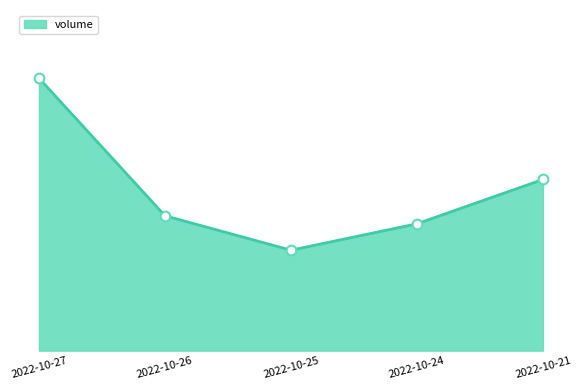

Between 2022-10-24 and 2022-10-26, which is larger?

2022-10-26